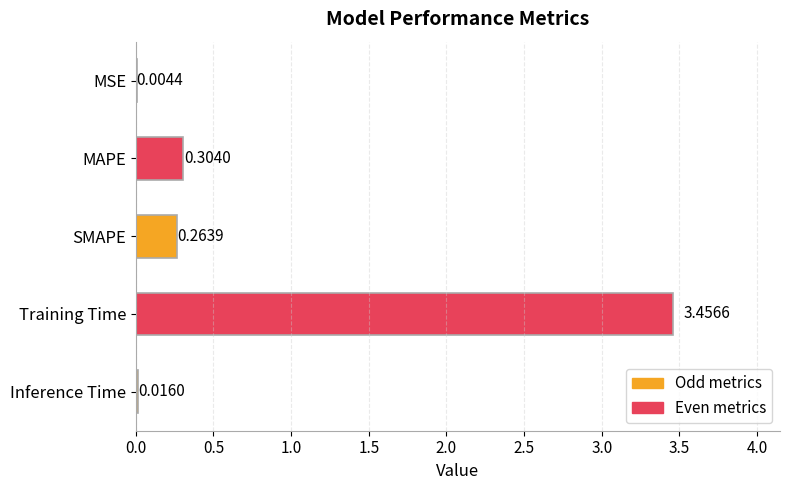

Which label corresponds to the largest value in the chart?

Training Time